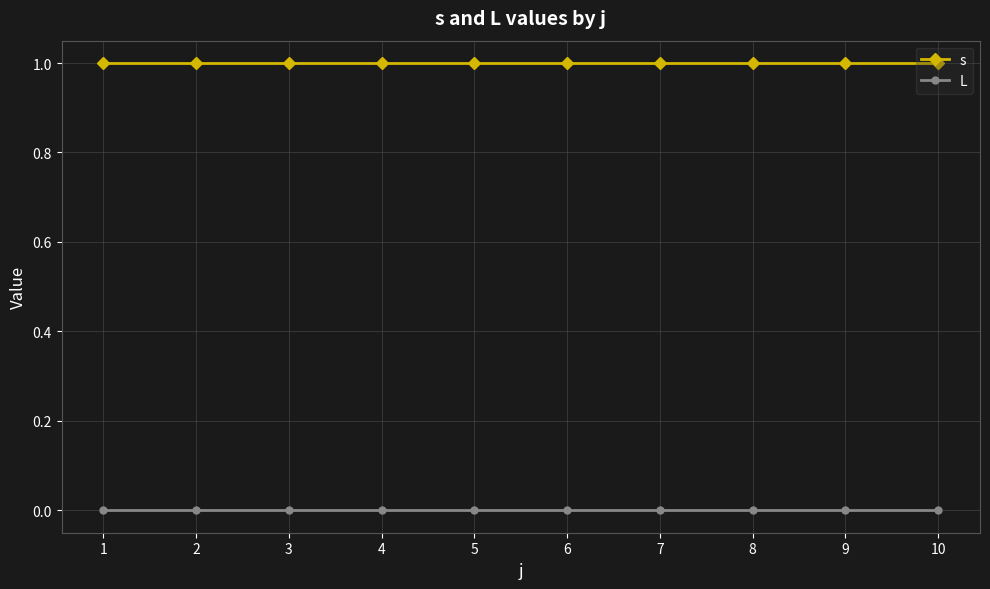

How many distinct data groups are displayed?

2